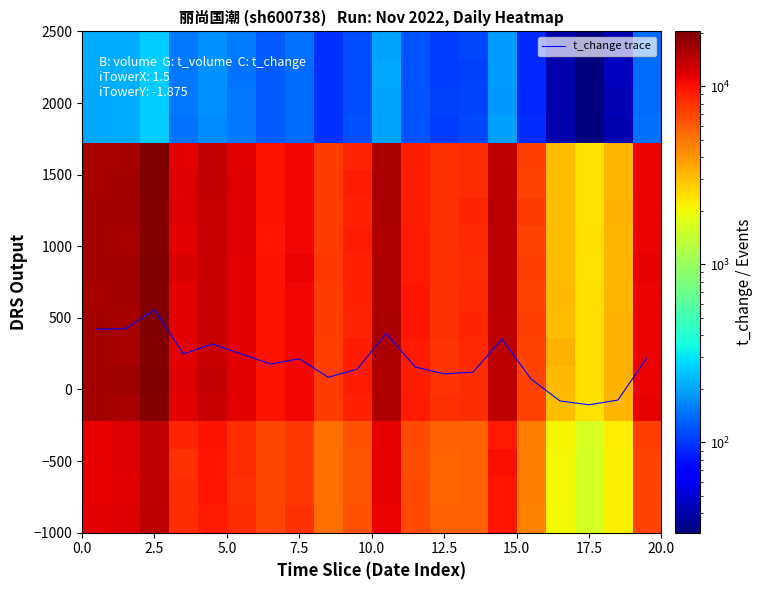

What is the lowest value of the t_change trace series?

-107.0